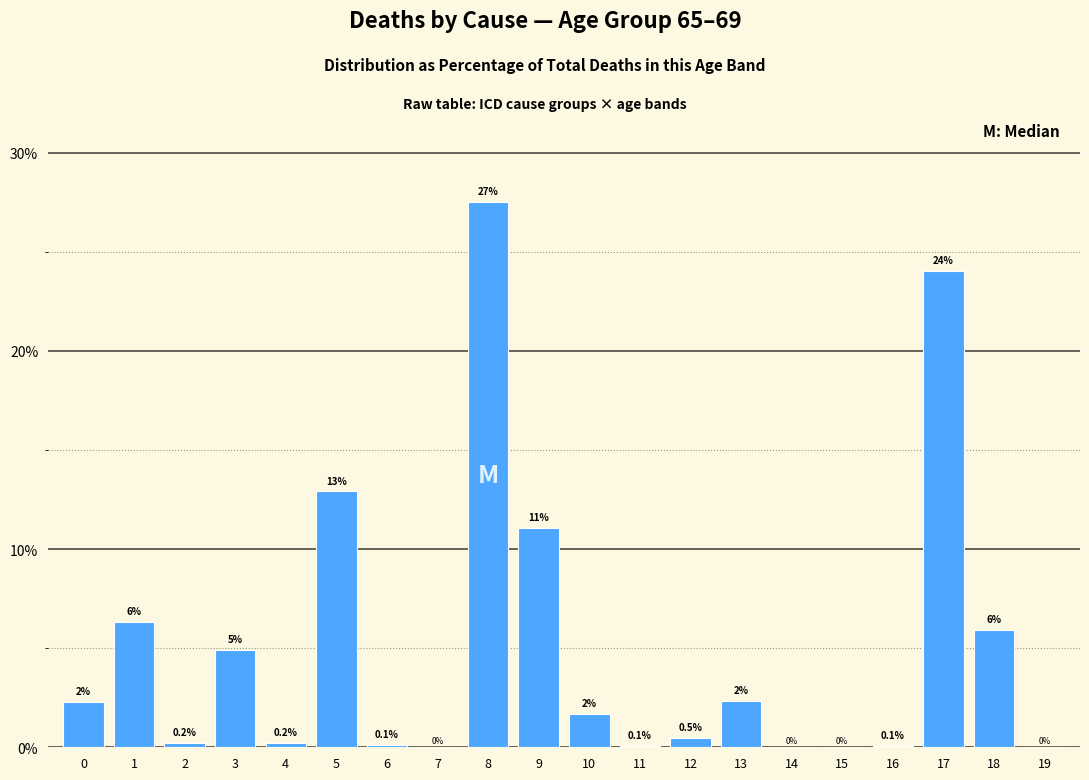

The value at 15 is 0.0. True or false?

True